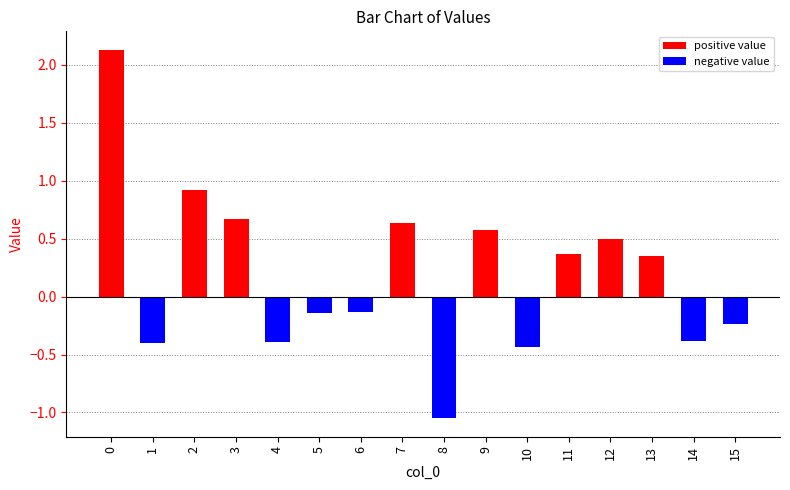

What is the average value of the negative value series?

-0.2